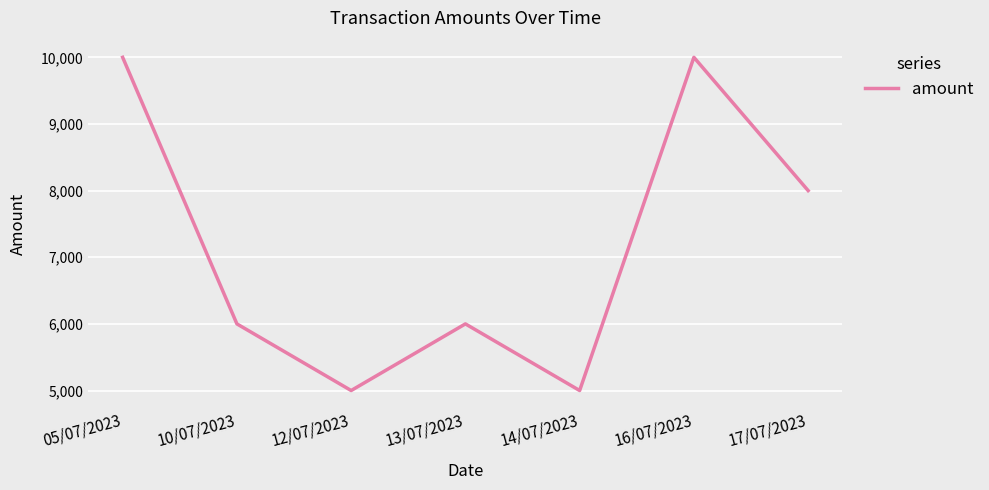

What is the difference between the maximum and minimum values?

5000